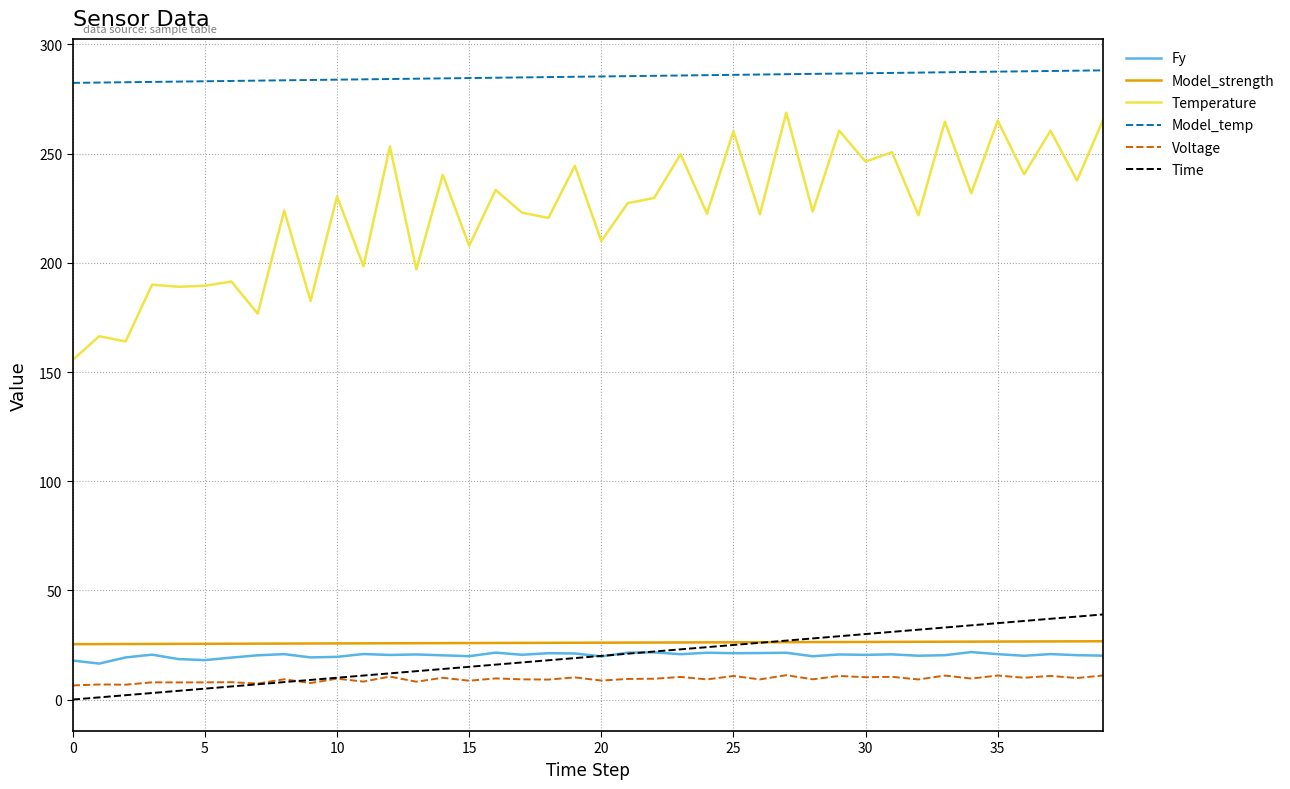

True or false: Fy has more than 2 points higher than both neighbors.

True